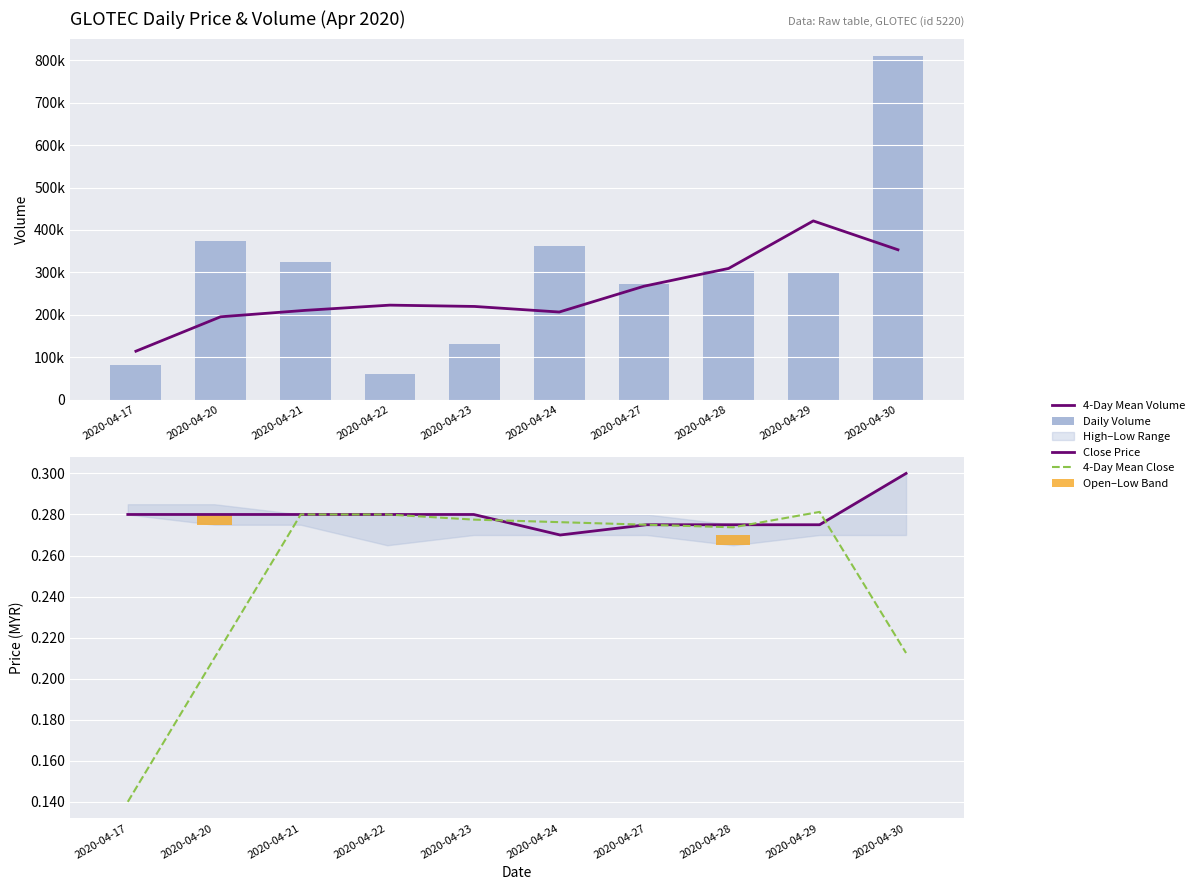

What is the sum of the 4-Day Mean Close values at 2020-04-17 and 2020-04-27?

0.4